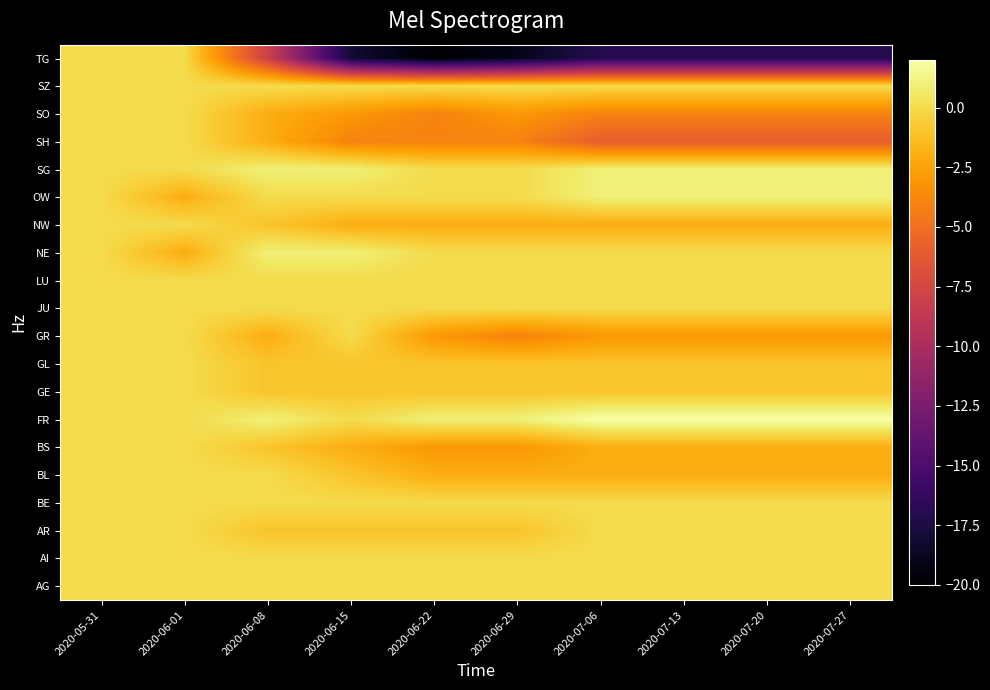

At which category does the chart reach its minimum across all series?

2020-06-22